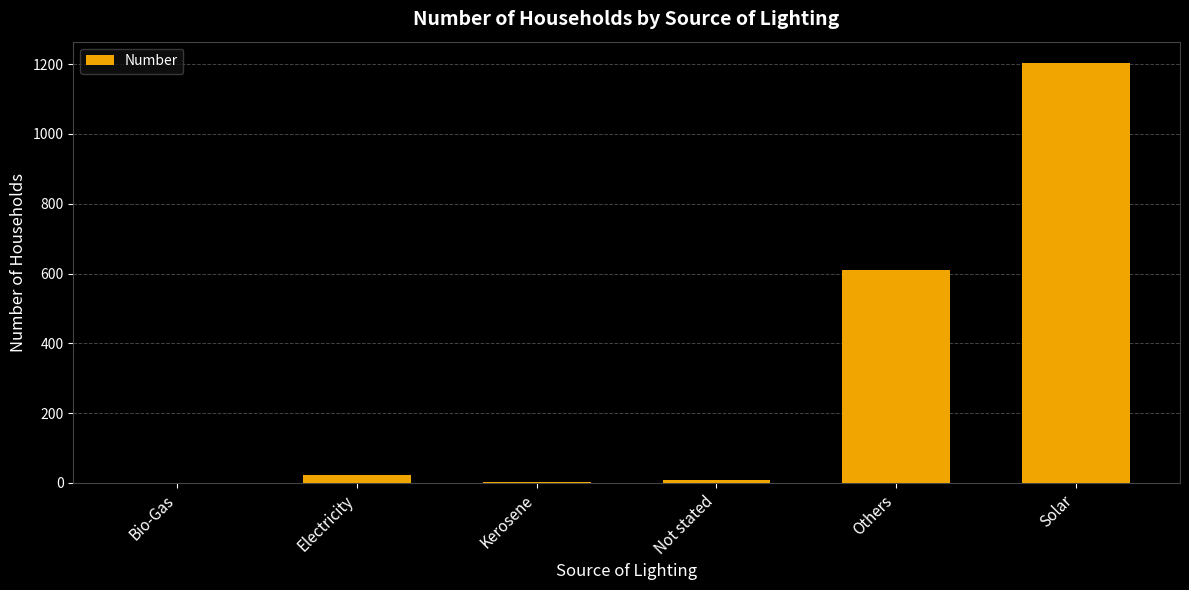

The chart shows a value of 609 at Others. True or false?

True